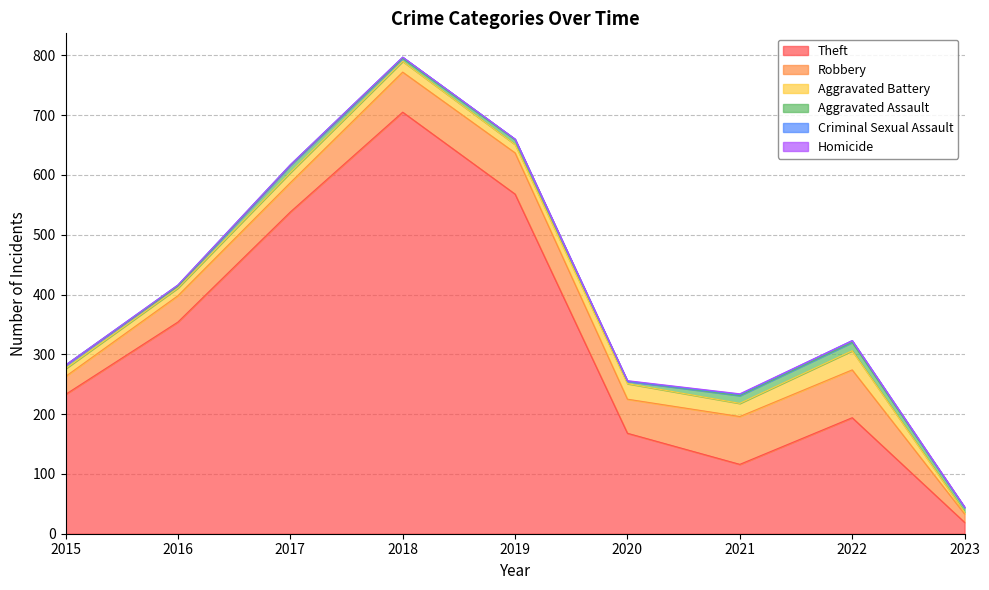

What are all the series names shown in the legend?

Theft, Robbery, Aggravated Battery, Aggravated Assault, Criminal Sexual Assault, Homicide